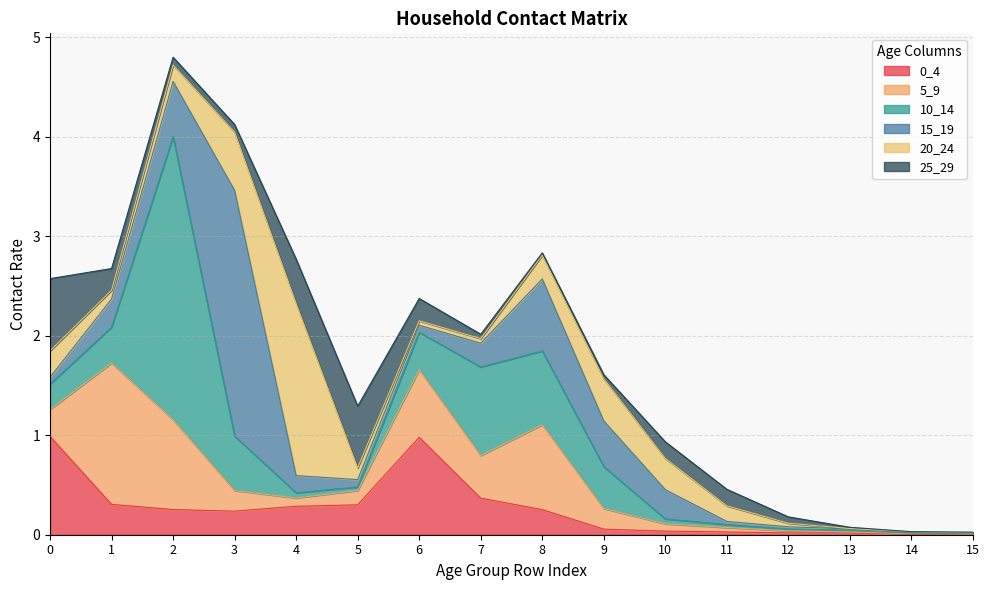

Rank the categories by 10_14 value from lowest to highest.

15, 14, 12, 13, 11, 5, 10, 4, 0, 1, 6, 9, 3, 8, 7, 2